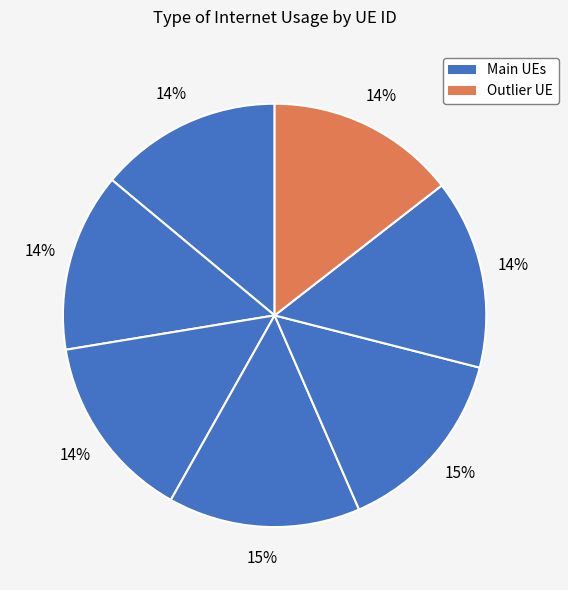

How many slices are in this pie chart?

7